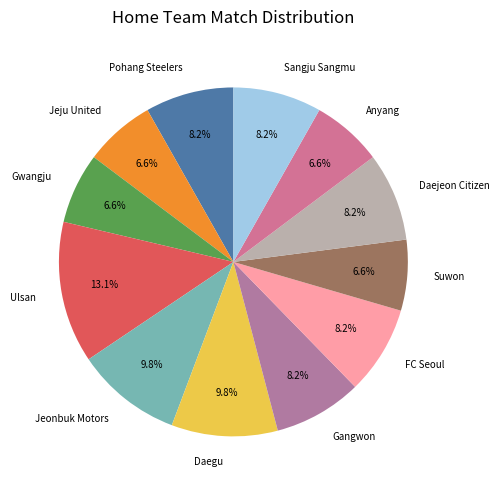

What percentage is the Pohang Steelers slice, to the nearest percent?

8%